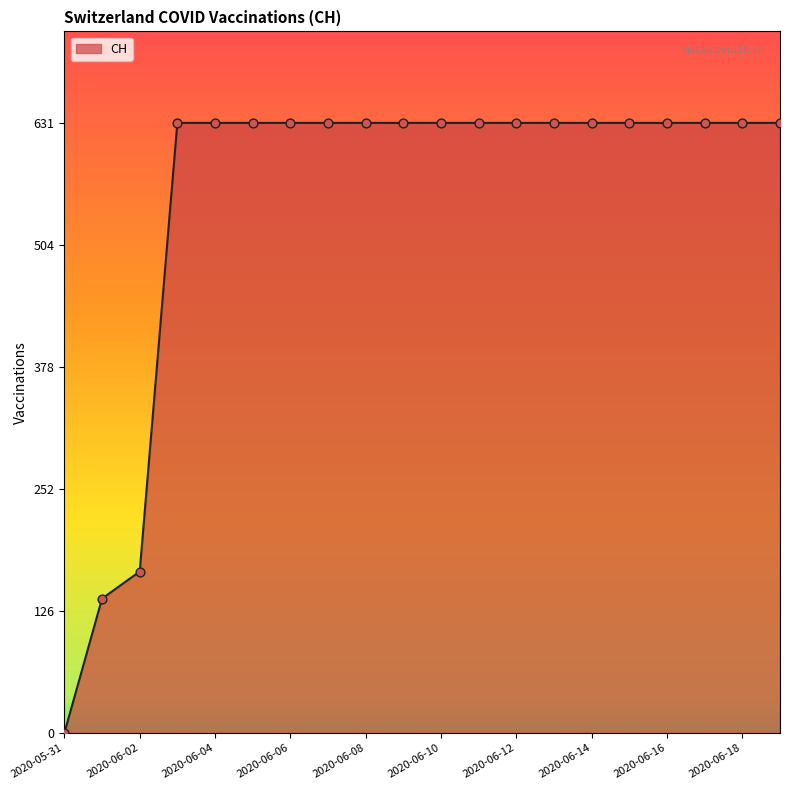

What is the greatest value displayed?

631